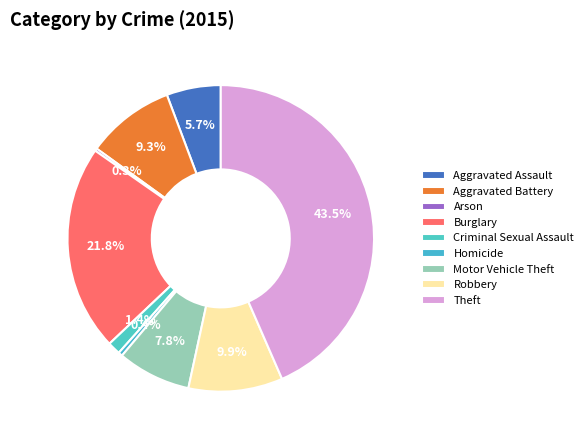

Is it true that Motor Vehicle Theft is 1% of the pie?

False